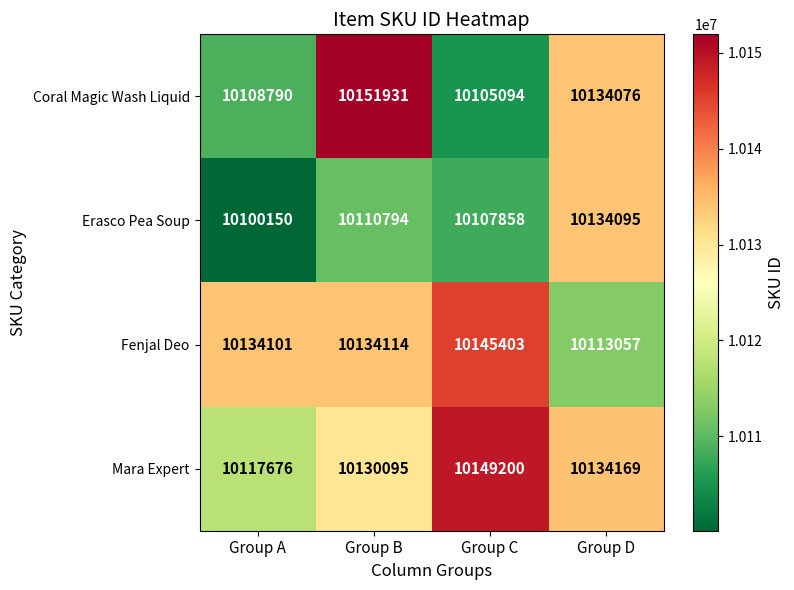

At which category does the chart reach its peak across all series?

Group B